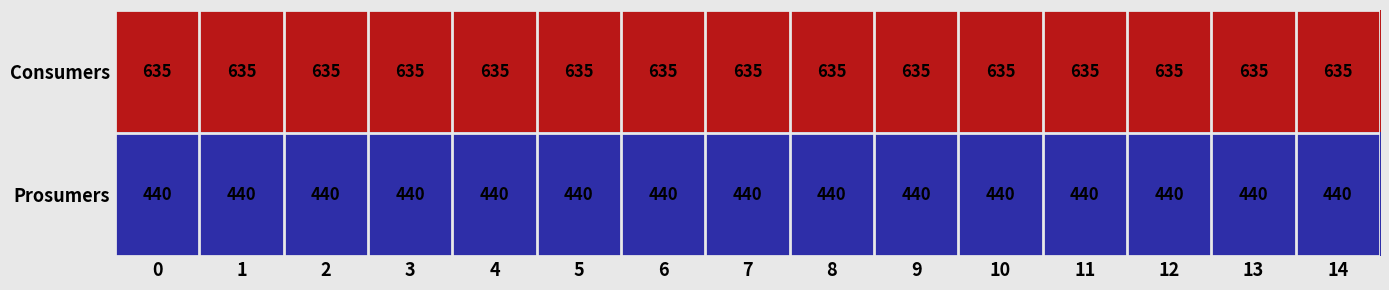

What is the average value of the Prosumers series?

440